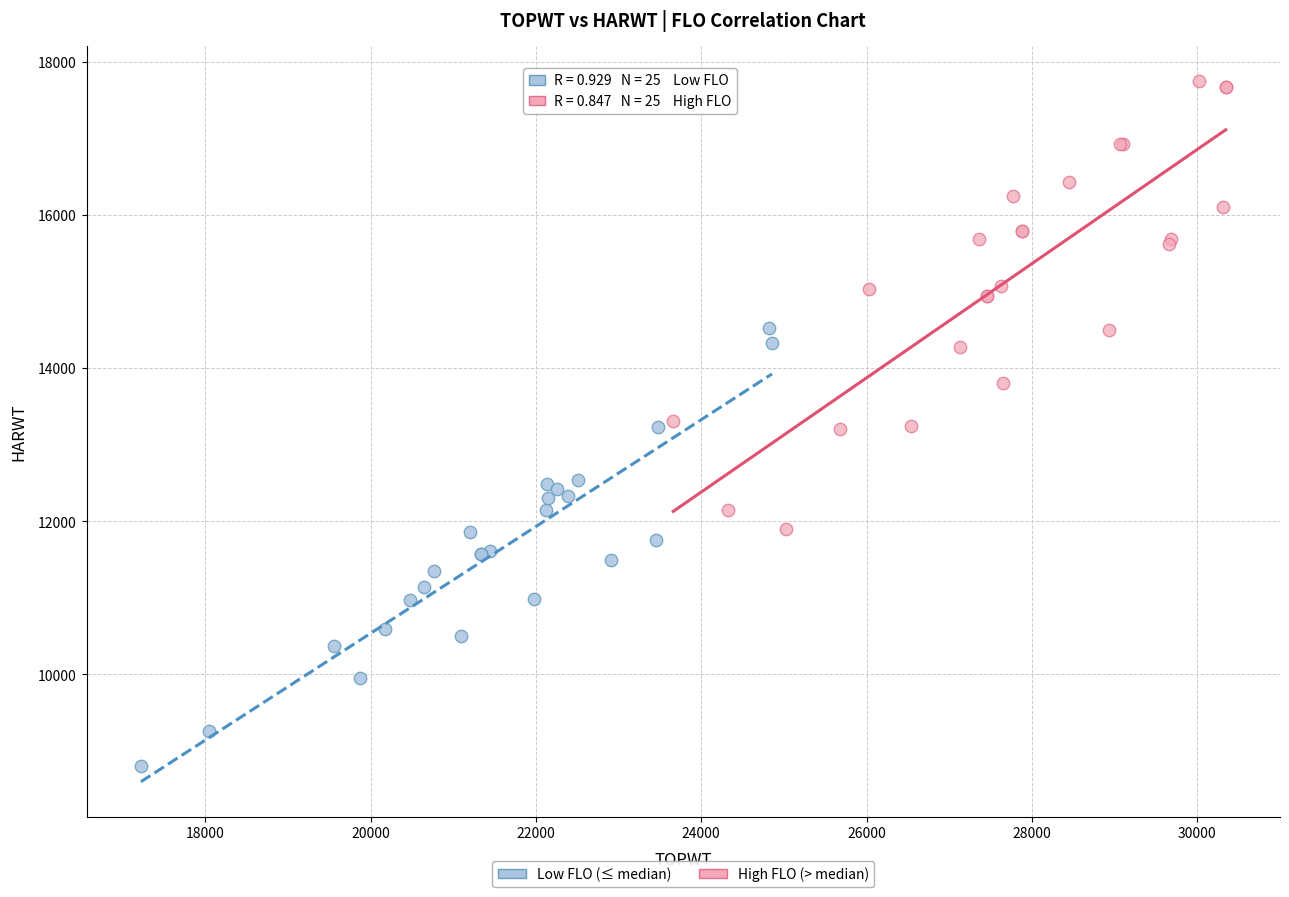

Which series has the largest Y range (max minus min)?

High FLO (> median)